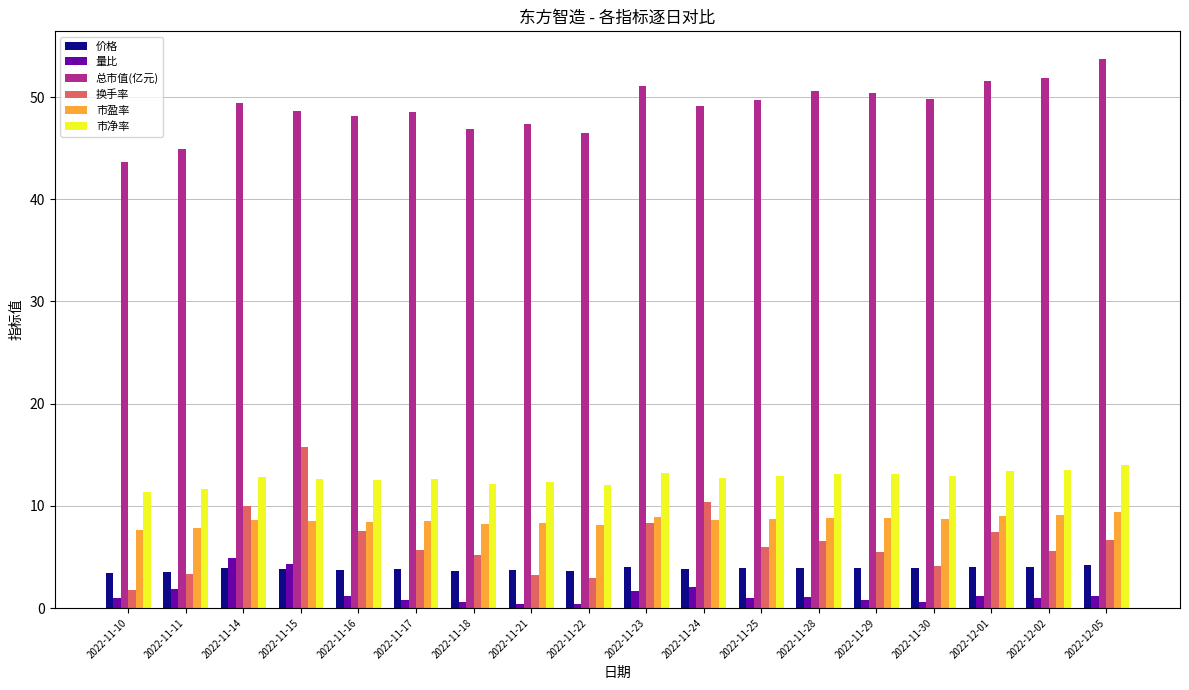

Which category has the highest value in the 量比 series?

2022-11-14